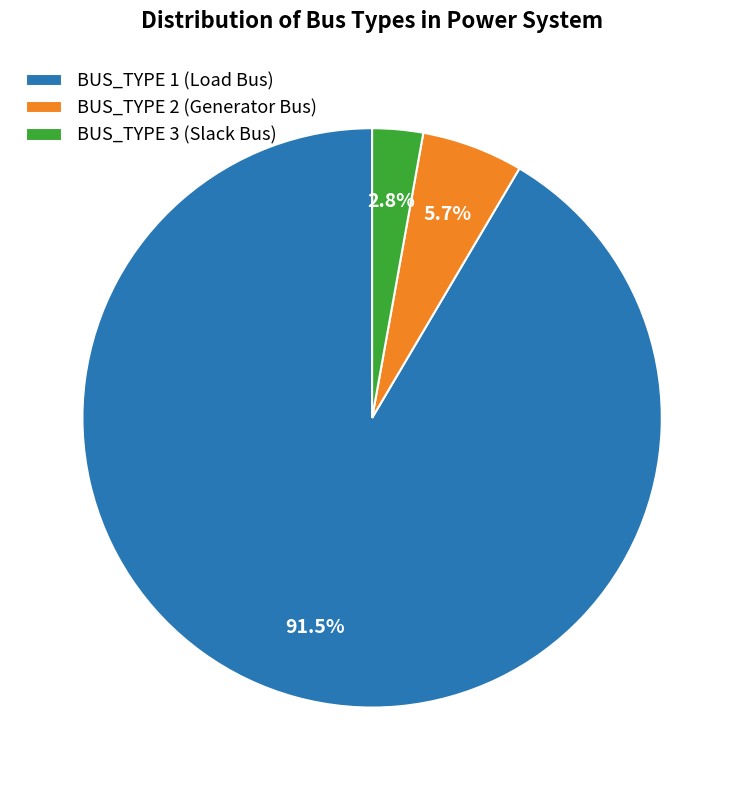

Which slice is the smallest?

BUS_TYPE 3 (Slack Bus)